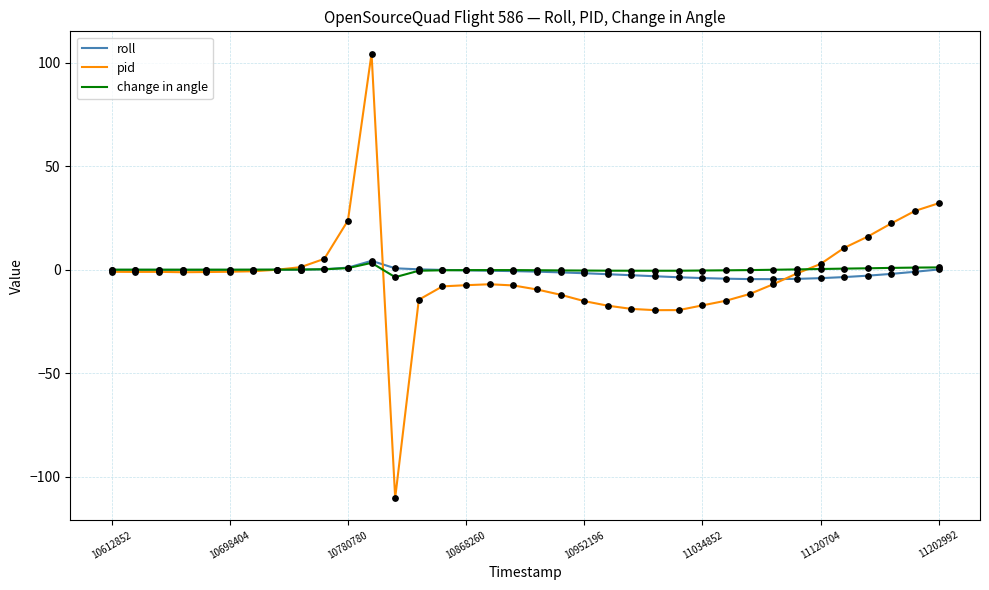

What is the greatest value displayed?

104.5